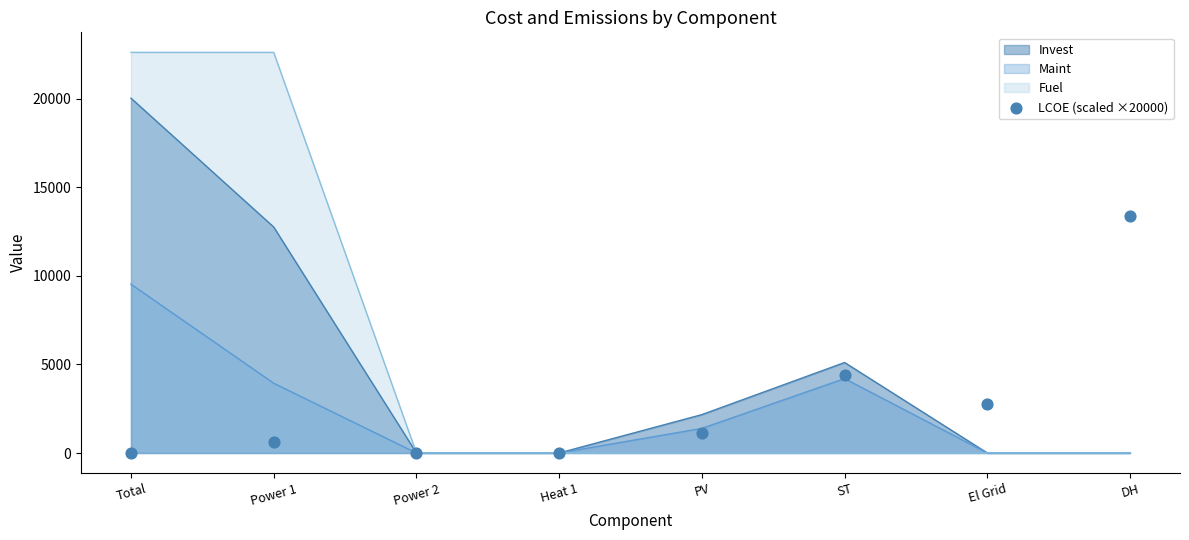

What is the ratio of the value at El Grid to the value at PV?

2.5